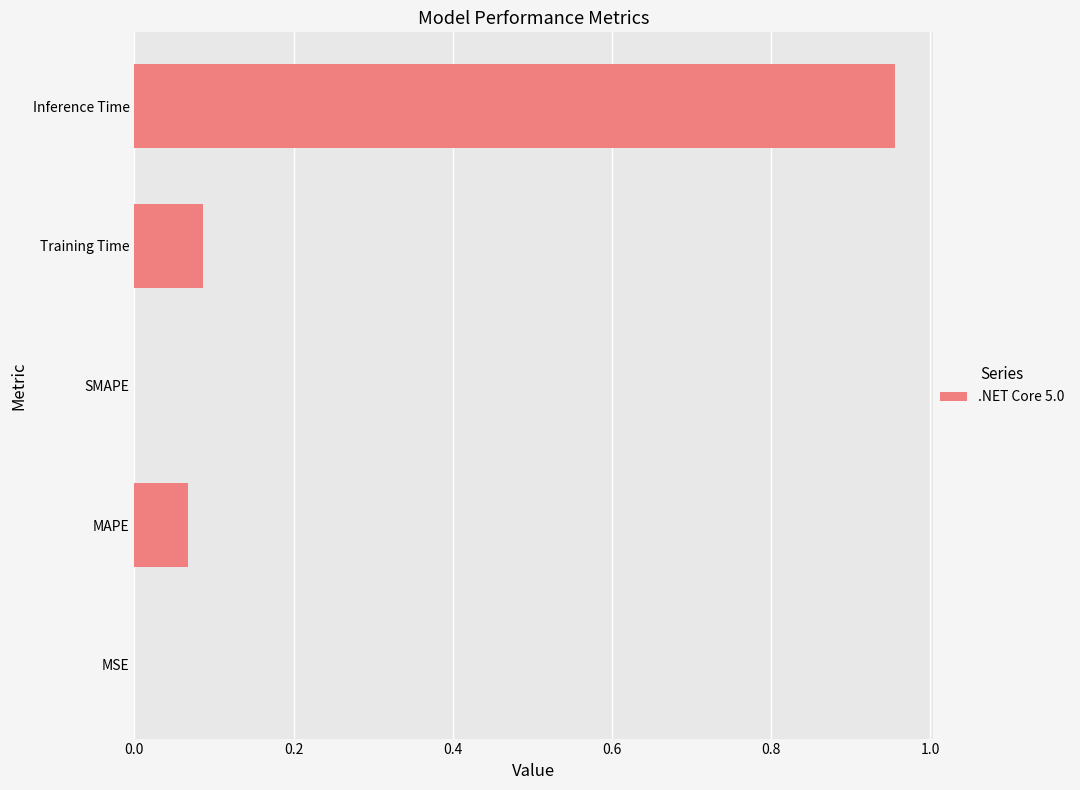

The chart shows a value of 0.0 at Training Time. True or false?

False